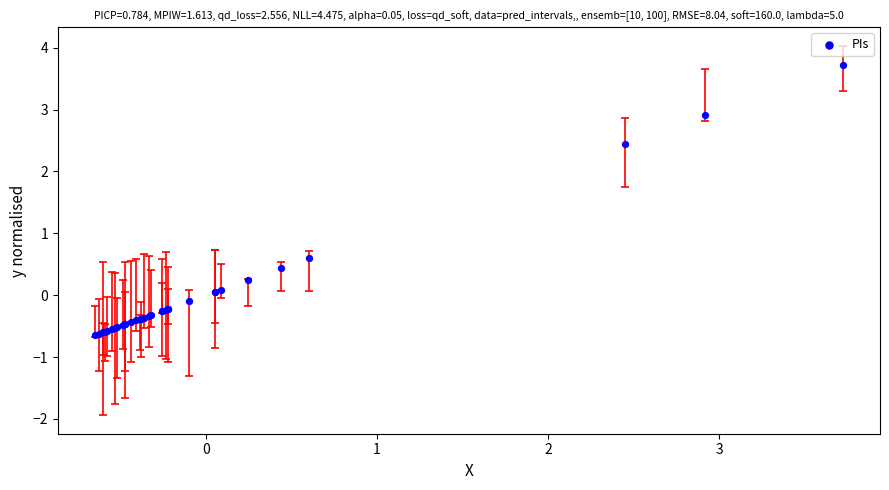

What Y value in the scatter plot is closest to 1?

0.6